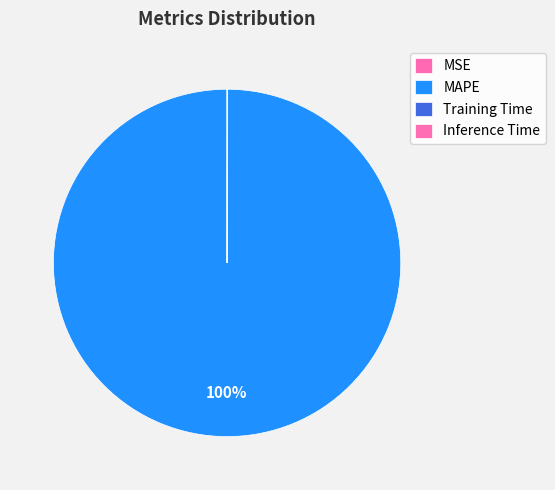

Which slice represents more than half of the pie?

MAPE